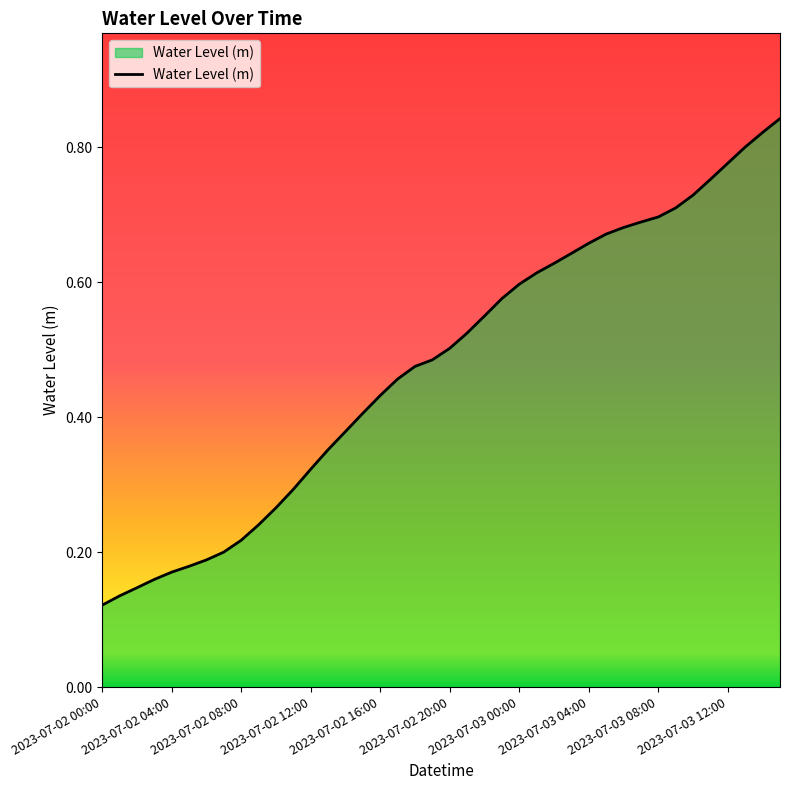

How many lines are shown in the chart?

1